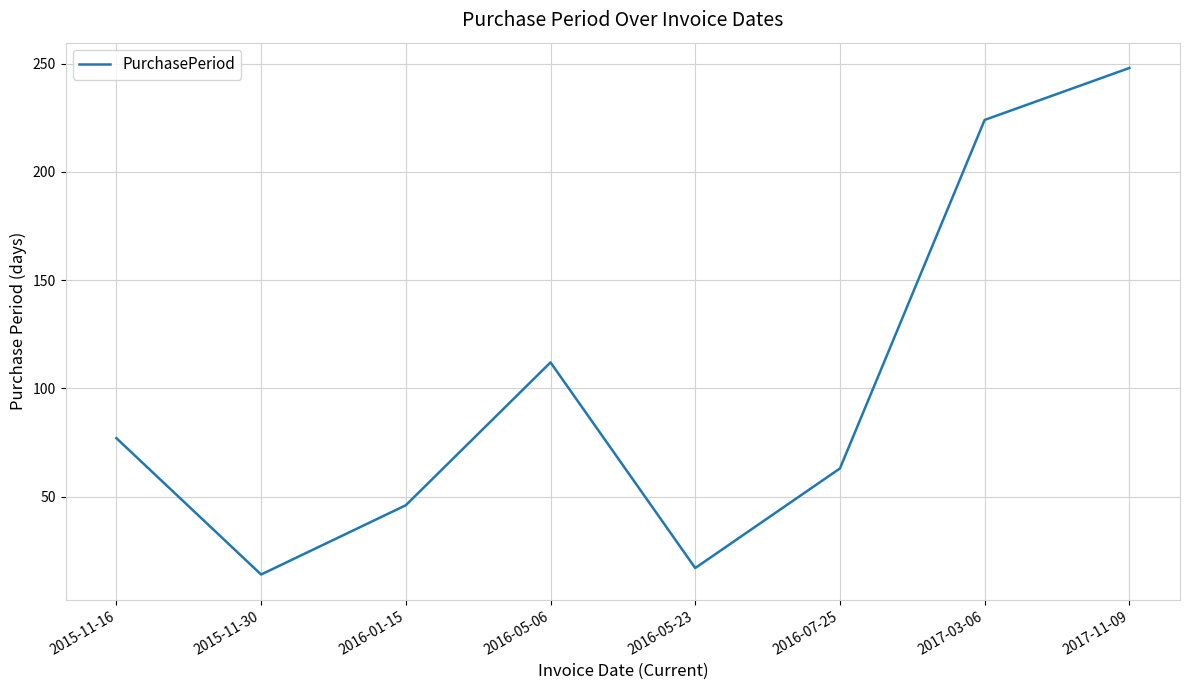

Rank the categories by value from highest to lowest.

2017-11-09, 2017-03-06, 2016-05-06, 2015-11-16, 2016-07-25, 2016-01-15, 2016-05-23, 2015-11-30